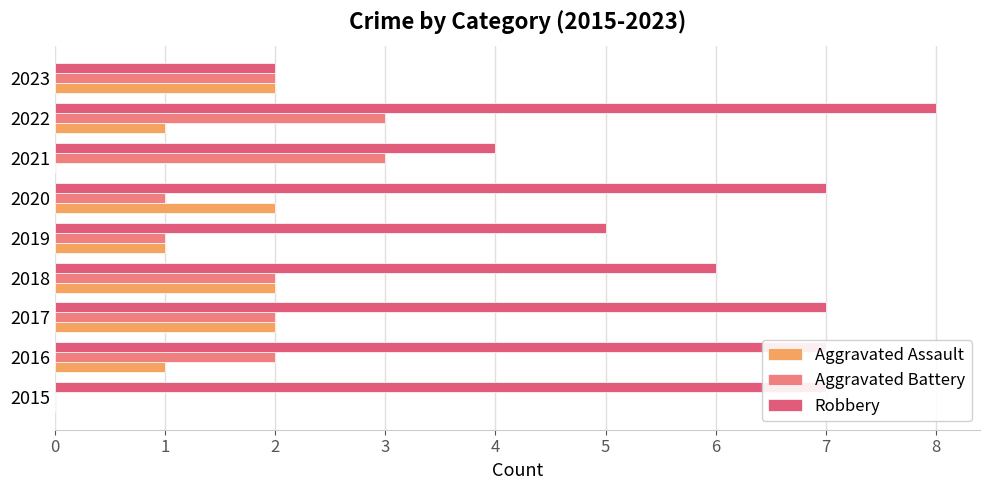

Count the number of data series in this chart.

3